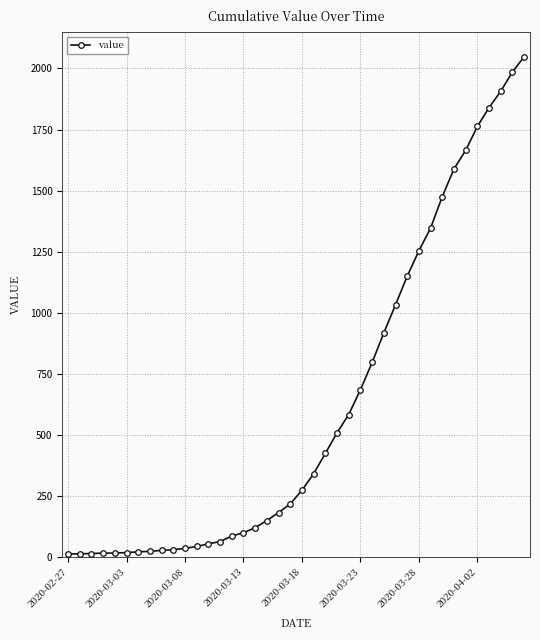

What is the difference between the maximum and minimum values?

2035